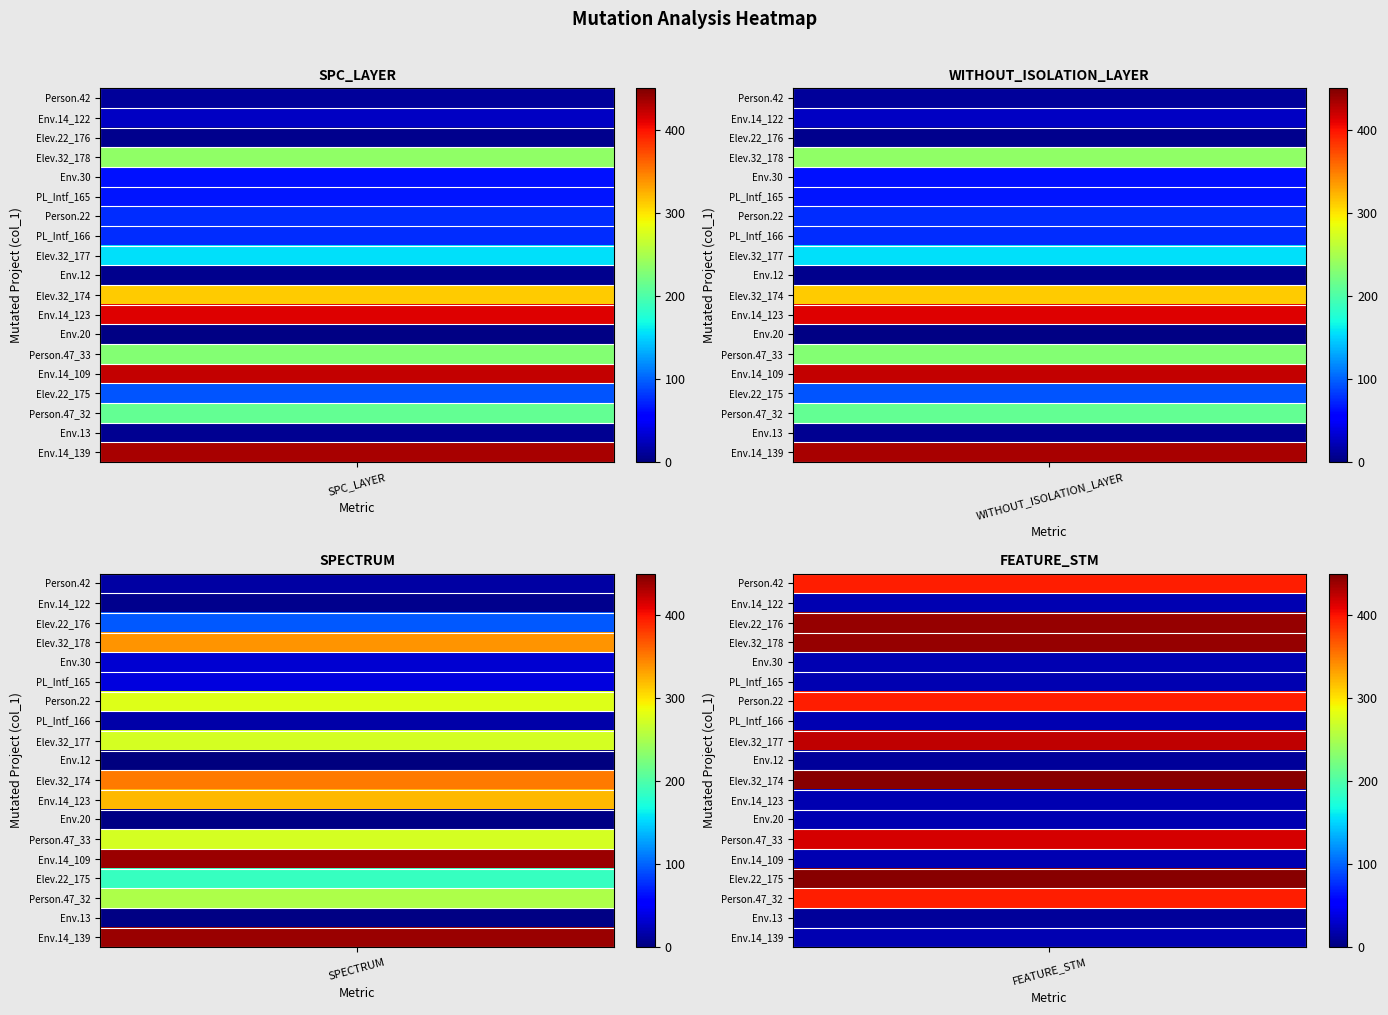

How many data points in Empty.ElevatorSystem.Environment.14_139 are less than 434?

3